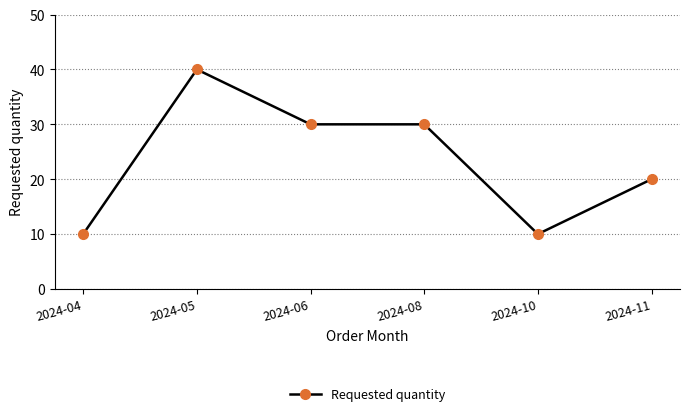

Reading left to right, extract all data points from this chart.

10	40	30	30	10	20